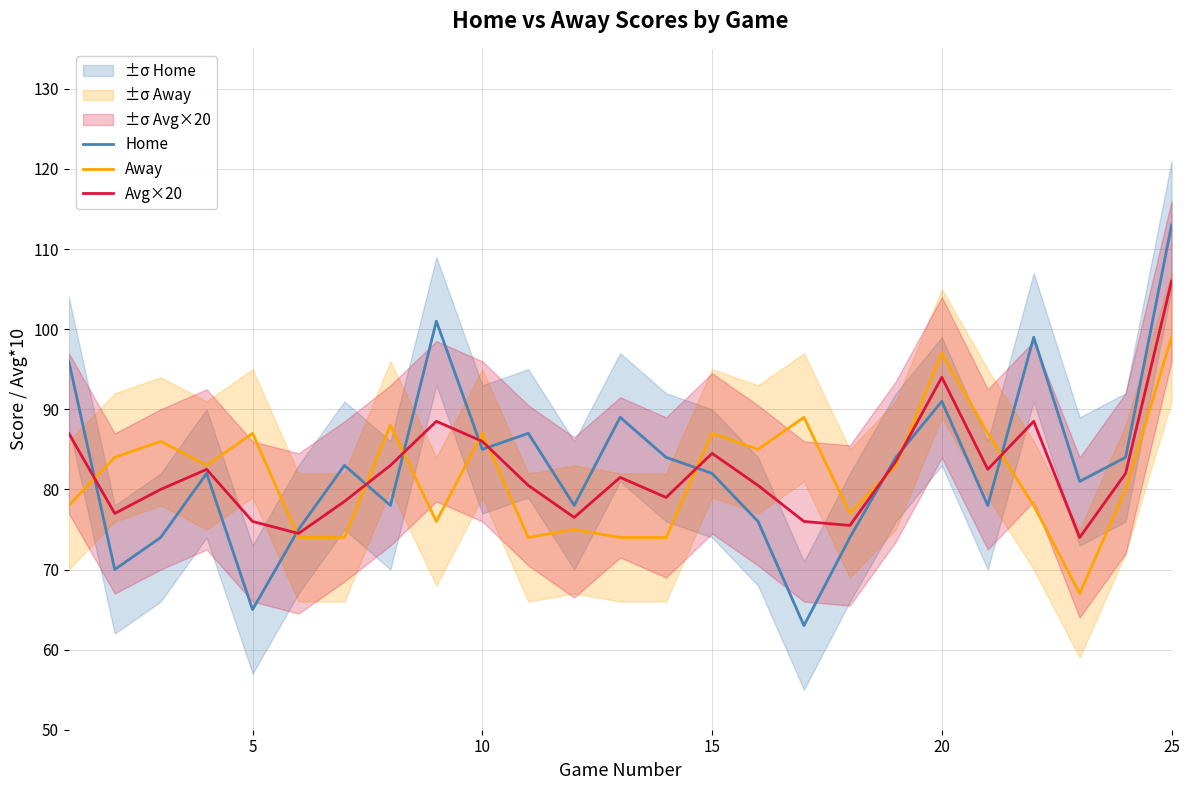

What is the lowest value of the Avg×20 series?

74.0